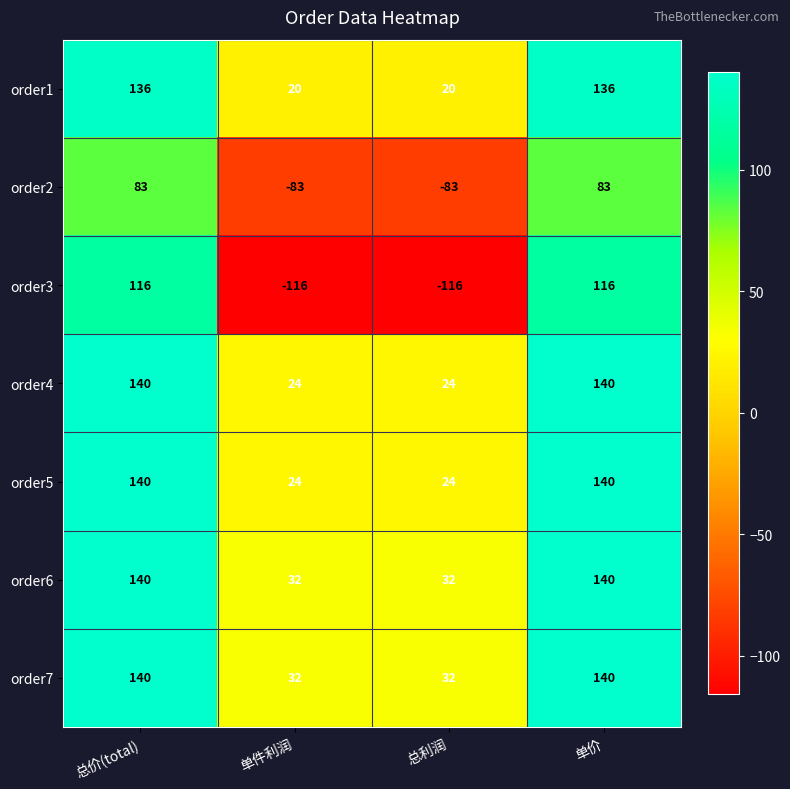

Reading left to right, list all the values displayed in this chart.

order1: 总价(total)=136	单件利润=20	总利润=20	单价=136
order2: 总价(total)=83	单件利润=-83	总利润=-83	单价=83
order3: 总价(total)=116	单件利润=-116	总利润=-116	单价=116
order4: 总价(total)=140	单件利润=24	总利润=24	单价=140
order5: 总价(total)=140	单件利润=24	总利润=24	单价=140
order6: 总价(total)=140	单件利润=32	总利润=32	单价=140
order7: 总价(total)=140	单件利润=32	总利润=32	单价=140